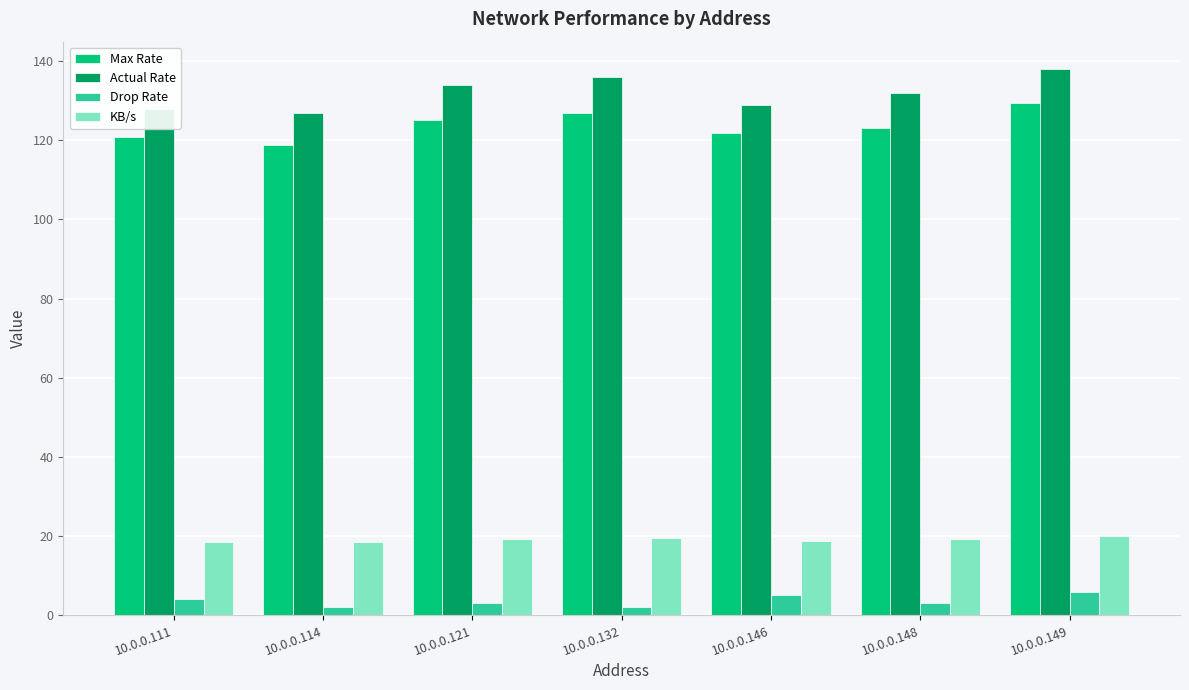

What is the sum of all Drop Rate values?

25.0